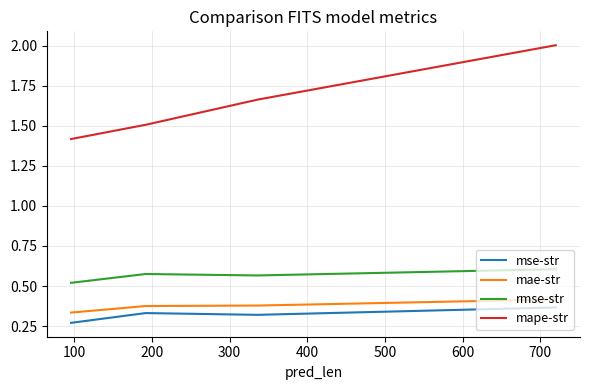

What is the maximum value for mape-str?

2.0